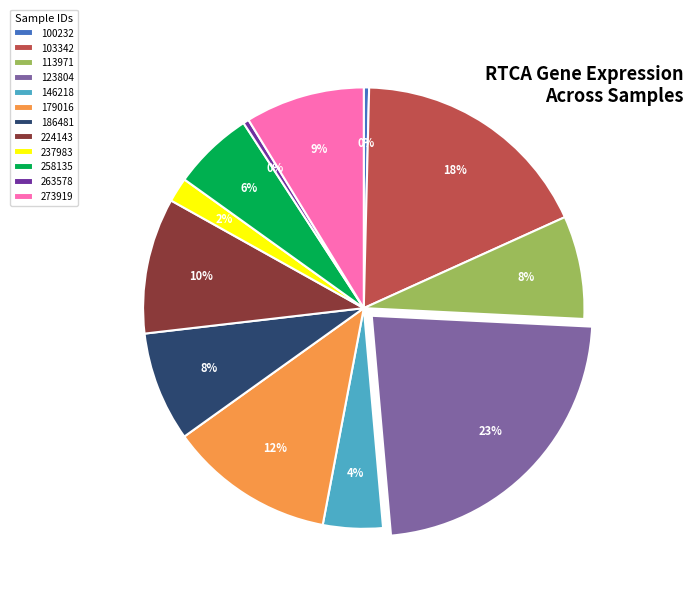

How many segments does this pie chart have?

12